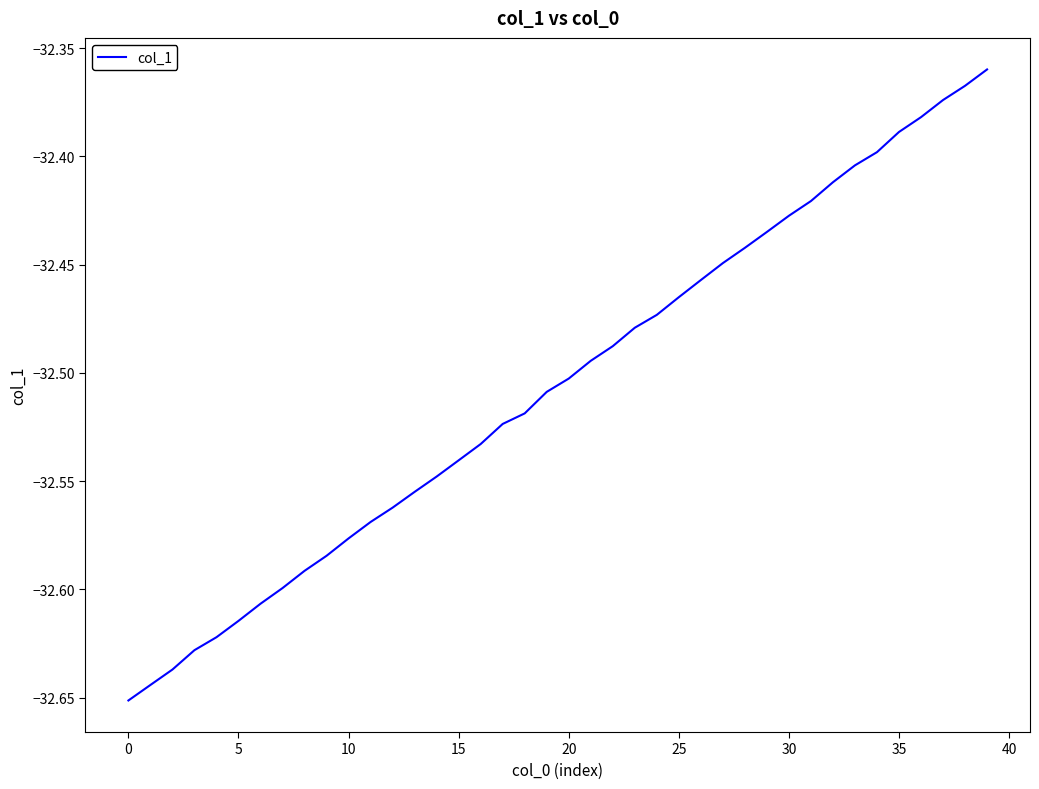

What is the difference between the maximum and minimum values?

0.3